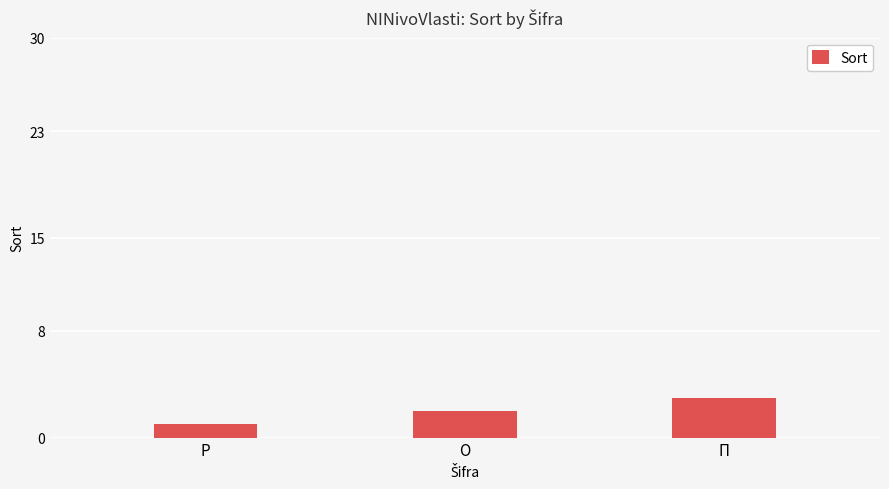

What is the smallest value displayed?

1